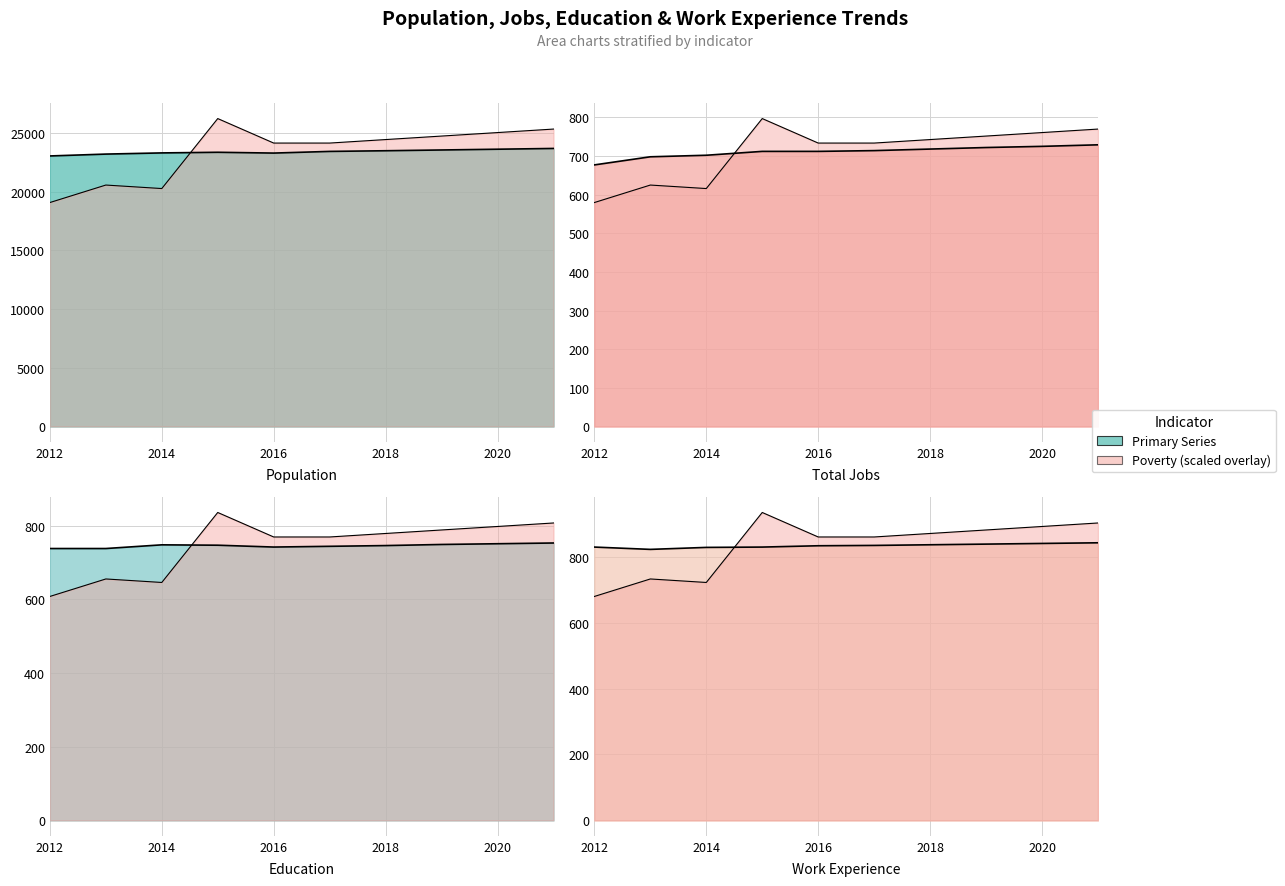

Reading right to left, extract all data points from this chart.

Population: 2021=23679.0	2020=23614.0	2019=23549.0	2018=23484.0	2017=23427.0	2016=23285.0	2015=23353.0	2014=23299.0	2013=23199.0	2012=23040.0
JobsTotal: 2021=729.0	2020=725.0	2019=722.0	2018=718.0	2017=714.0	2016=712.0	2015=712.0	2014=702.0	2013=698.0	2012=677.0
Poverty: 2021=25329.9	2020=25031.9	2019=24733.9	2018=24435.9	2017=24137.9	2016=24137.9	2015=26223.9	2014=20263.9	2013=20561.9	2012=19071.9
Education: 2021=753.0	2020=751.0	2019=749.0	2018=746.0	2017=744.0	2016=742.0	2015=747.0	2014=748.0	2013=738.0	2012=738.0
Work_Experience: 2021=842.0	2020=840.0	2019=838.0	2018=836.0	2017=834.0	2016=833.0	2015=829.0	2014=828.0	2013=822.0	2012=829.0